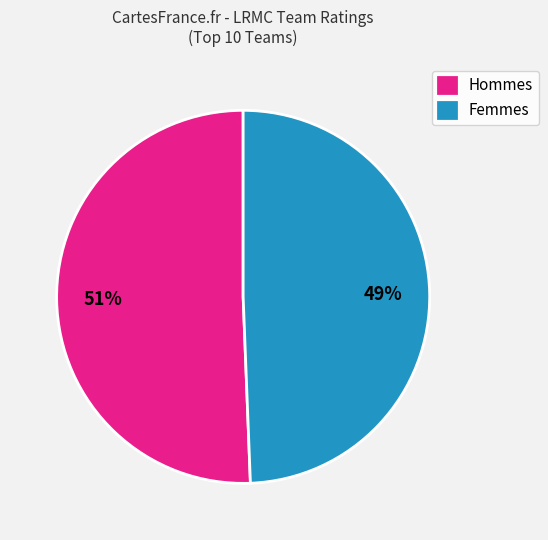

Does Hommes account for over 50% of the chart?

Yes